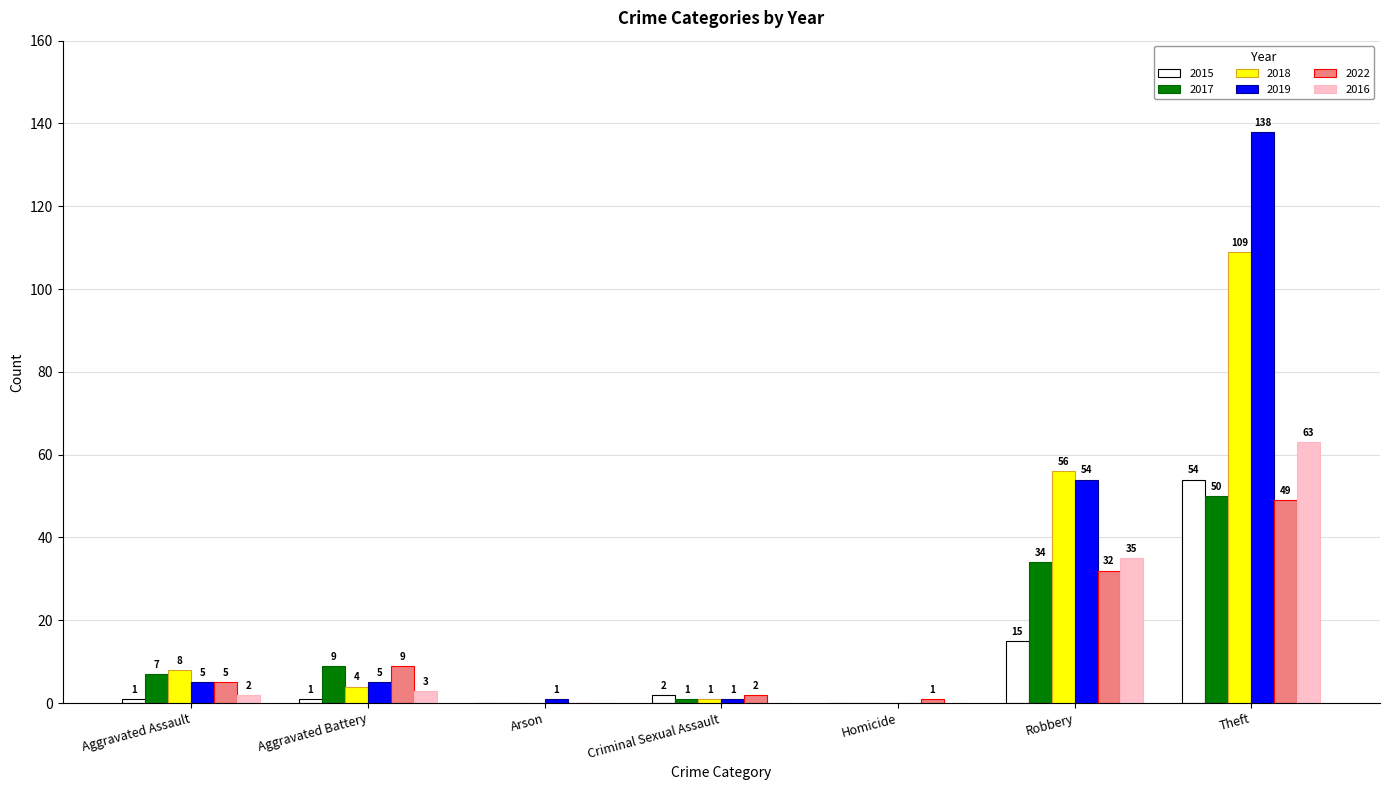

Are the bars horizontal?

No